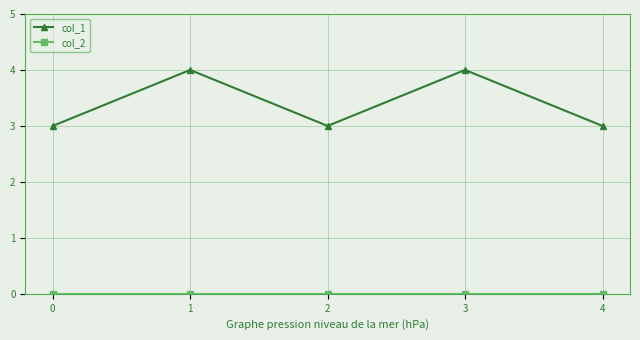

True or false: col_1 has more than 2 interior local peaks.

False